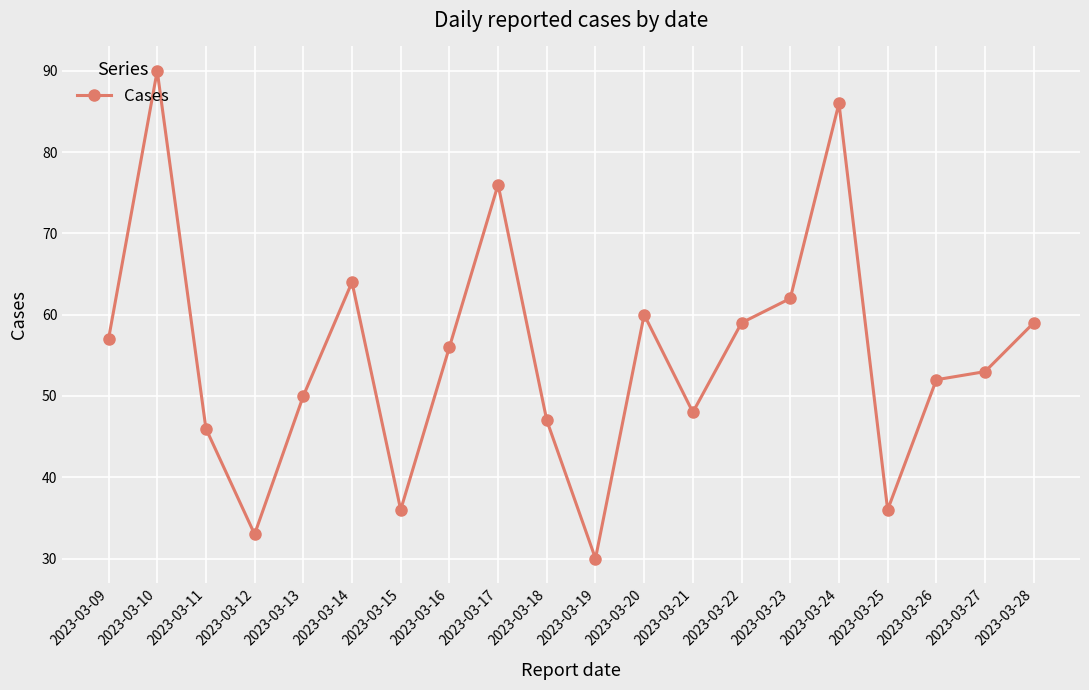

The chart shows a value of 51 at 2023-03-15. True or false?

False